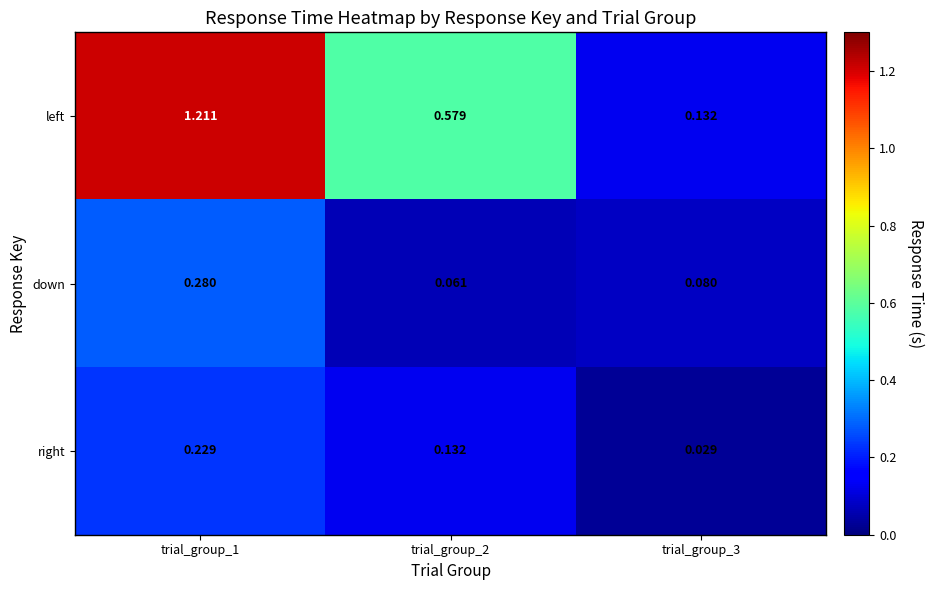

Which series changed the most between trial_group_2 and trial_group_3?

left